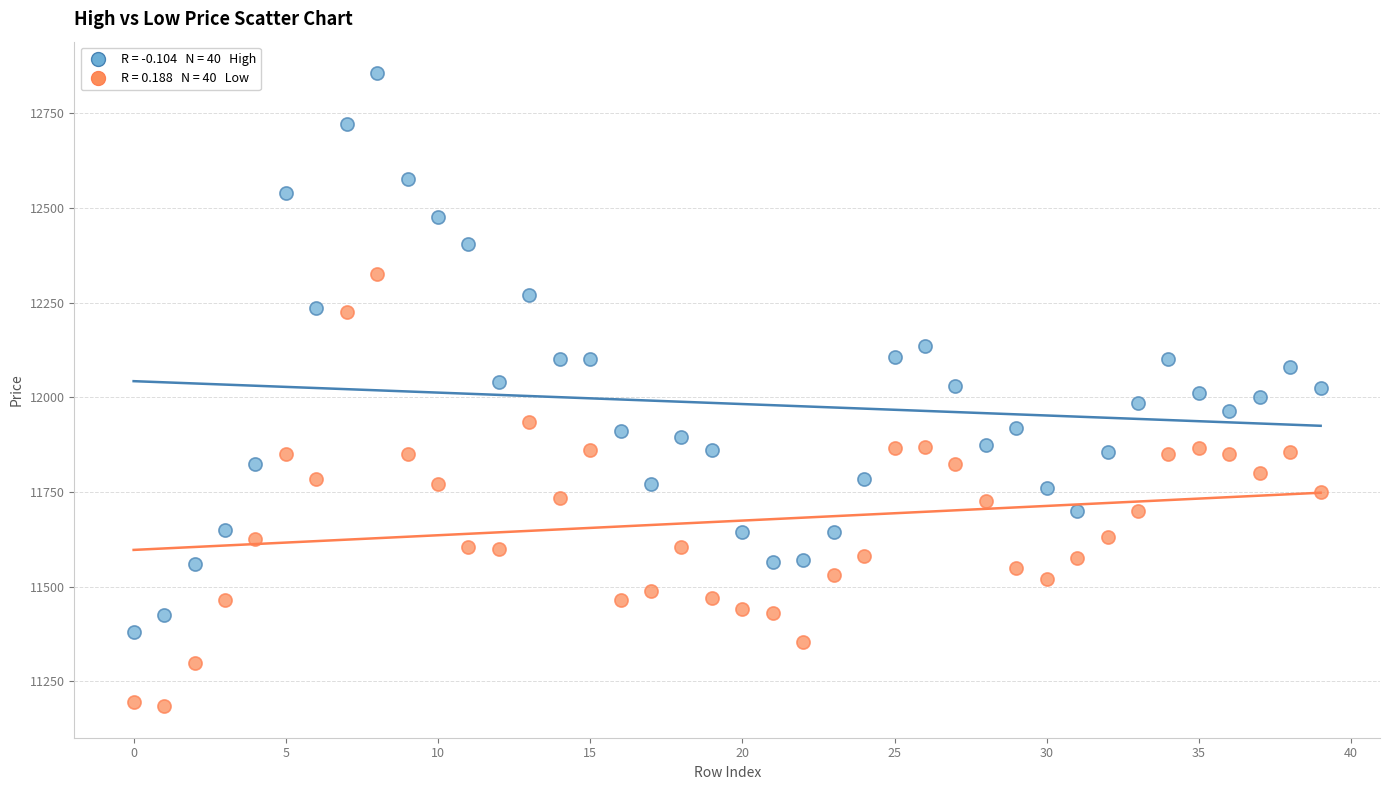

Across all data points, what is the range of Y values (max minus min)?

1670